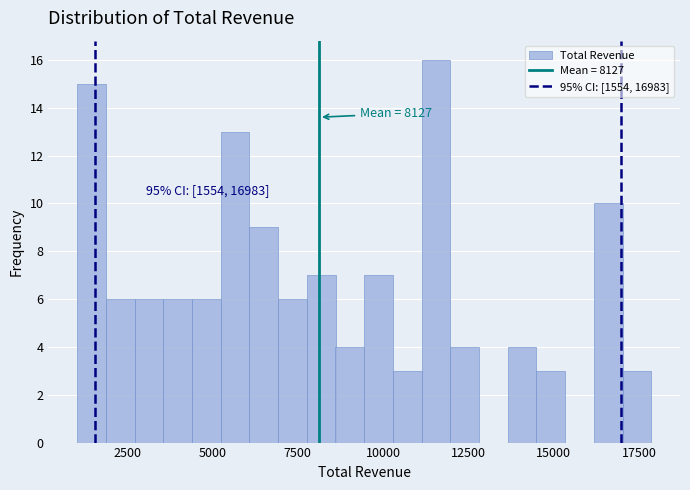

Read against the x-axis, roughly where is the centre of the tallest bar?

11500